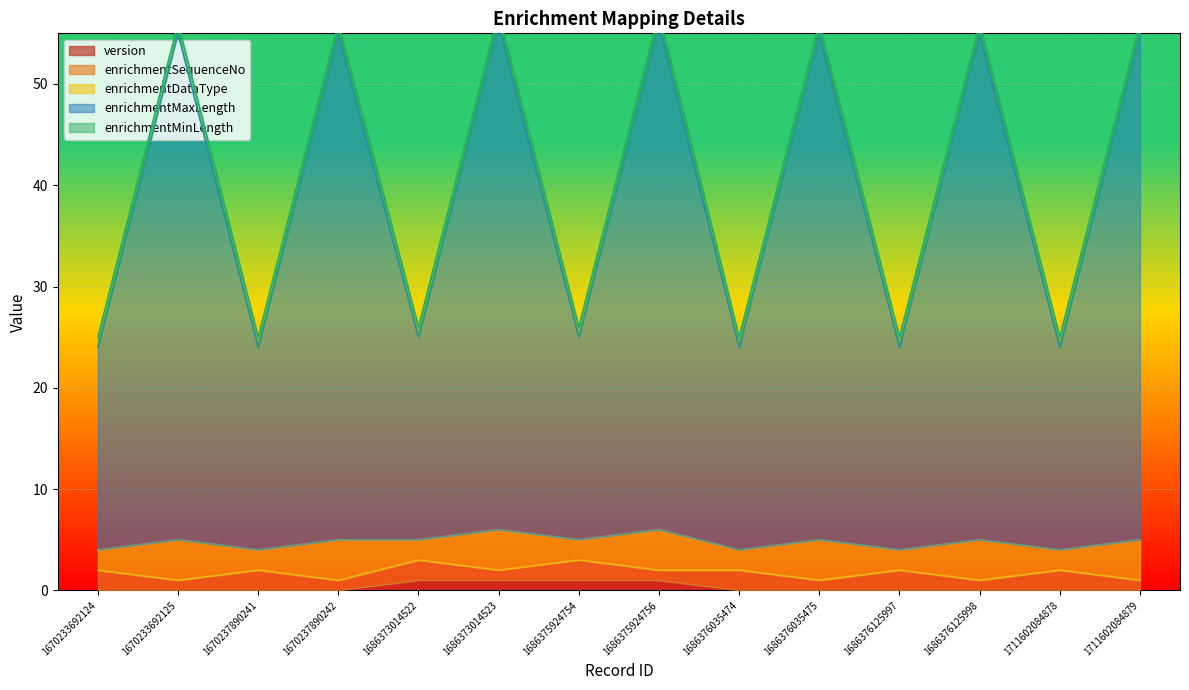

What is the spread (max minus min) of values at 1686376035474?

25